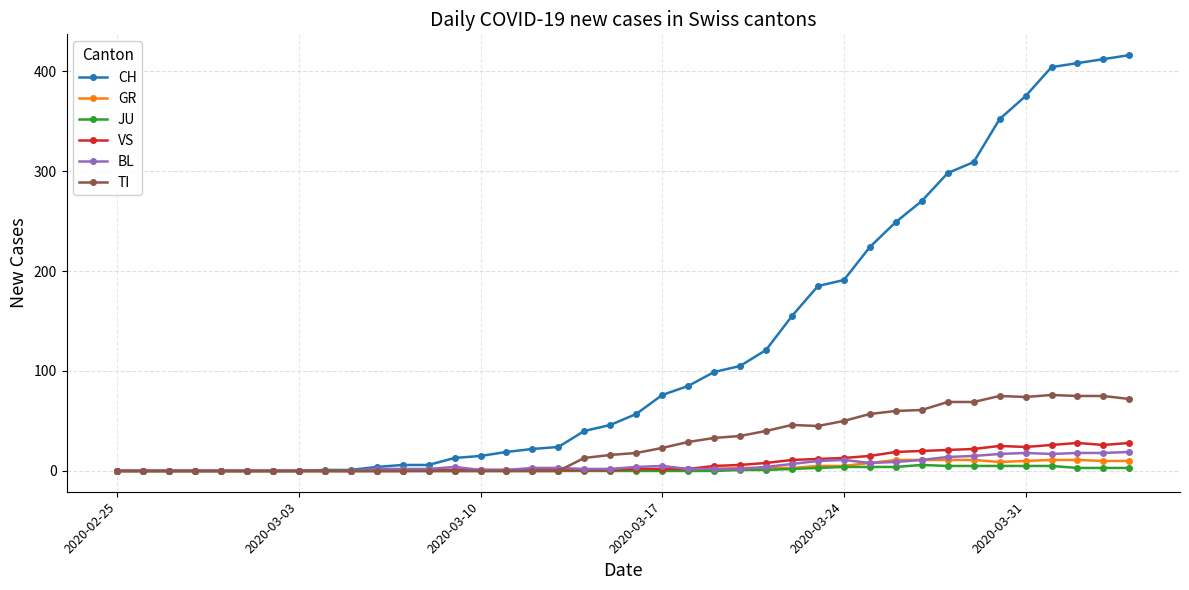

At how many categories does at least one series exceed 211?

11